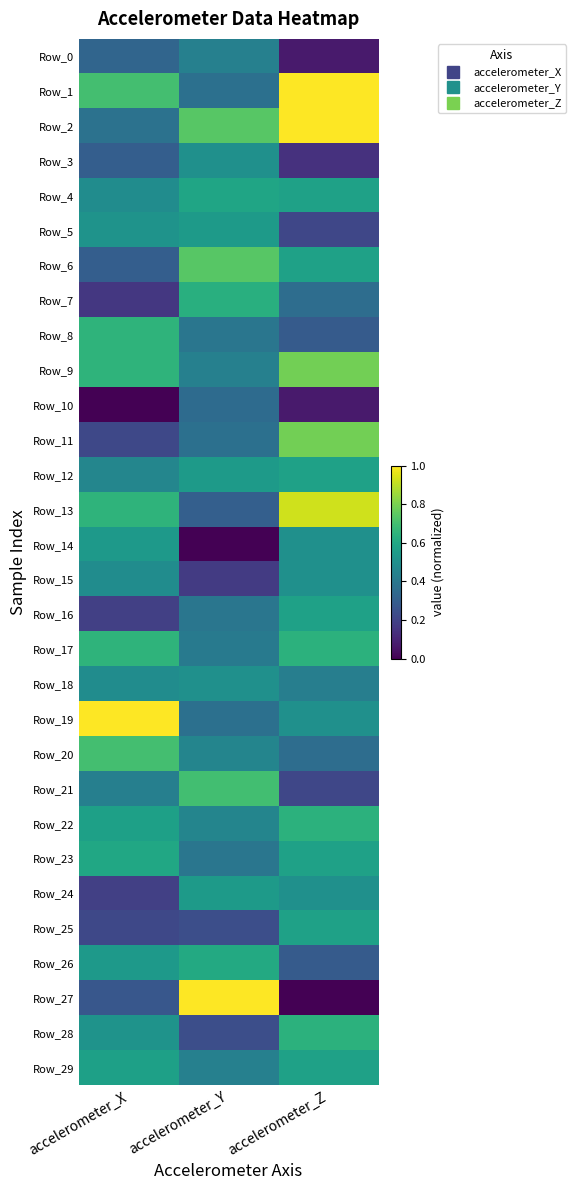

Reading right to left, transcribe all the data shown in this chart.

Row_0: accelerometer_Z=0.1	accelerometer_Y=0.4	accelerometer_X=0.3
Row_1: accelerometer_Z=1.0	accelerometer_Y=0.4	accelerometer_X=0.7
Row_2: accelerometer_Z=1.0	accelerometer_Y=0.7	accelerometer_X=0.4
Row_3: accelerometer_Z=0.1	accelerometer_Y=0.5	accelerometer_X=0.3
Row_4: accelerometer_Z=0.6	accelerometer_Y=0.6	accelerometer_X=0.5
Row_5: accelerometer_Z=0.2	accelerometer_Y=0.5	accelerometer_X=0.5
Row_6: accelerometer_Z=0.6	accelerometer_Y=0.7	accelerometer_X=0.3
Row_7: accelerometer_Z=0.4	accelerometer_Y=0.6	accelerometer_X=0.2
Row_8: accelerometer_Z=0.3	accelerometer_Y=0.4	accelerometer_X=0.6
Row_9: accelerometer_Z=0.8	accelerometer_Y=0.4	accelerometer_X=0.6
Row_10: accelerometer_Z=0.1	accelerometer_Y=0.3	accelerometer_X=0.0
Row_11: accelerometer_Z=0.8	accelerometer_Y=0.4	accelerometer_X=0.2
Row_12: accelerometer_Z=0.6	accelerometer_Y=0.5	accelerometer_X=0.5
Row_13: accelerometer_Z=0.9	accelerometer_Y=0.3	accelerometer_X=0.6
Row_14: accelerometer_Z=0.5	accelerometer_Y=0.0	accelerometer_X=0.5
Row_15: accelerometer_Z=0.5	accelerometer_Y=0.2	accelerometer_X=0.5
Row_16: accelerometer_Z=0.6	accelerometer_Y=0.4	accelerometer_X=0.2
Row_17: accelerometer_Z=0.6	accelerometer_Y=0.4	accelerometer_X=0.6
Row_18: accelerometer_Z=0.4	accelerometer_Y=0.5	accelerometer_X=0.5
Row_19: accelerometer_Z=0.5	accelerometer_Y=0.4	accelerometer_X=1.0
Row_20: accelerometer_Z=0.4	accelerometer_Y=0.5	accelerometer_X=0.7
Row_21: accelerometer_Z=0.2	accelerometer_Y=0.7	accelerometer_X=0.4
Row_22: accelerometer_Z=0.6	accelerometer_Y=0.5	accelerometer_X=0.6
Row_23: accelerometer_Z=0.6	accelerometer_Y=0.4	accelerometer_X=0.6
Row_24: accelerometer_Z=0.5	accelerometer_Y=0.5	accelerometer_X=0.2
Row_25: accelerometer_Z=0.6	accelerometer_Y=0.2	accelerometer_X=0.2
Row_26: accelerometer_Z=0.3	accelerometer_Y=0.6	accelerometer_X=0.5
Row_27: accelerometer_Z=0.0	accelerometer_Y=1.0	accelerometer_X=0.3
Row_28: accelerometer_Z=0.6	accelerometer_Y=0.2	accelerometer_X=0.5
Row_29: accelerometer_Z=0.6	accelerometer_Y=0.4	accelerometer_X=0.6